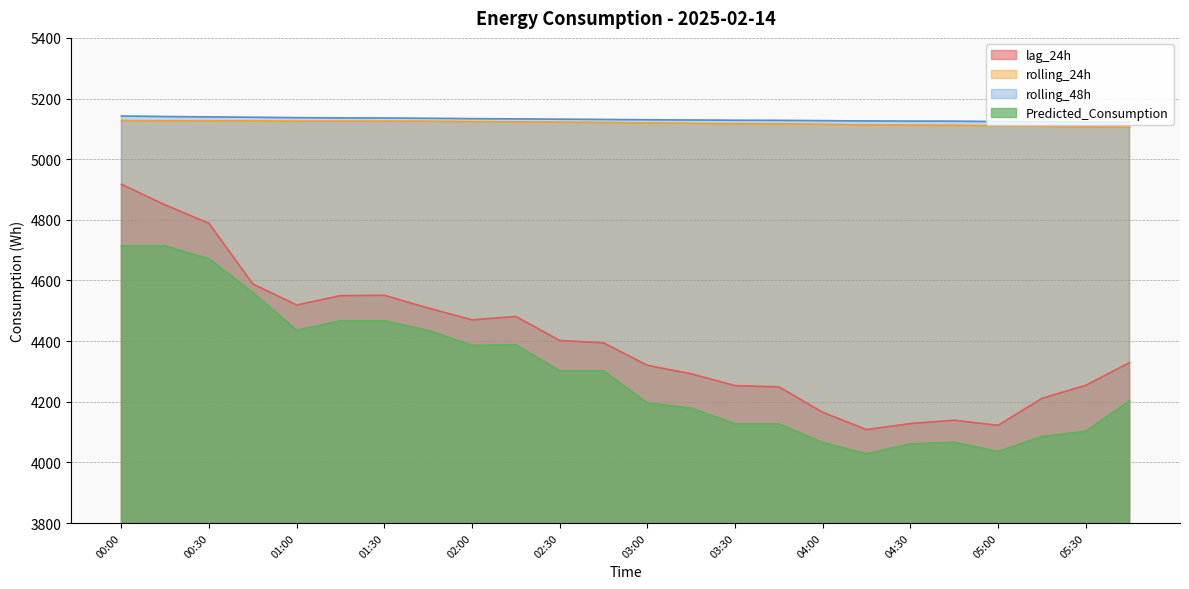

At how many categories does at least one series exceed 4458?

24